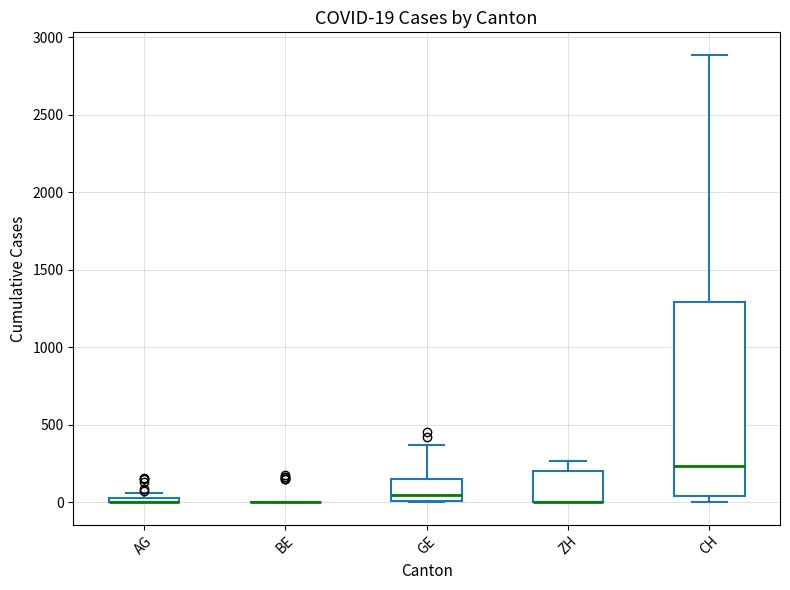

Comparing the boxes themselves (not the whiskers), which one is the tallest?

CH